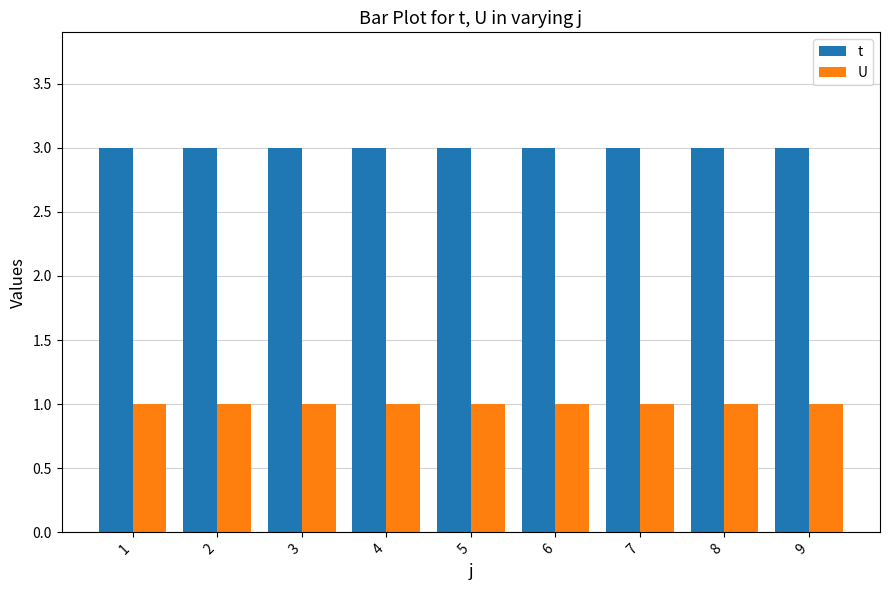

Does the chart contain any negative values?

No